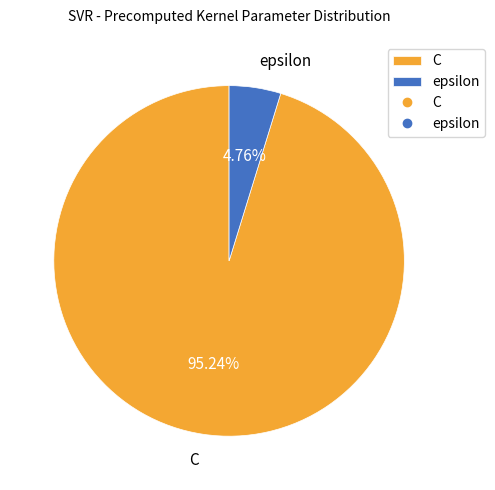

Which slice is the smallest?

epsilon